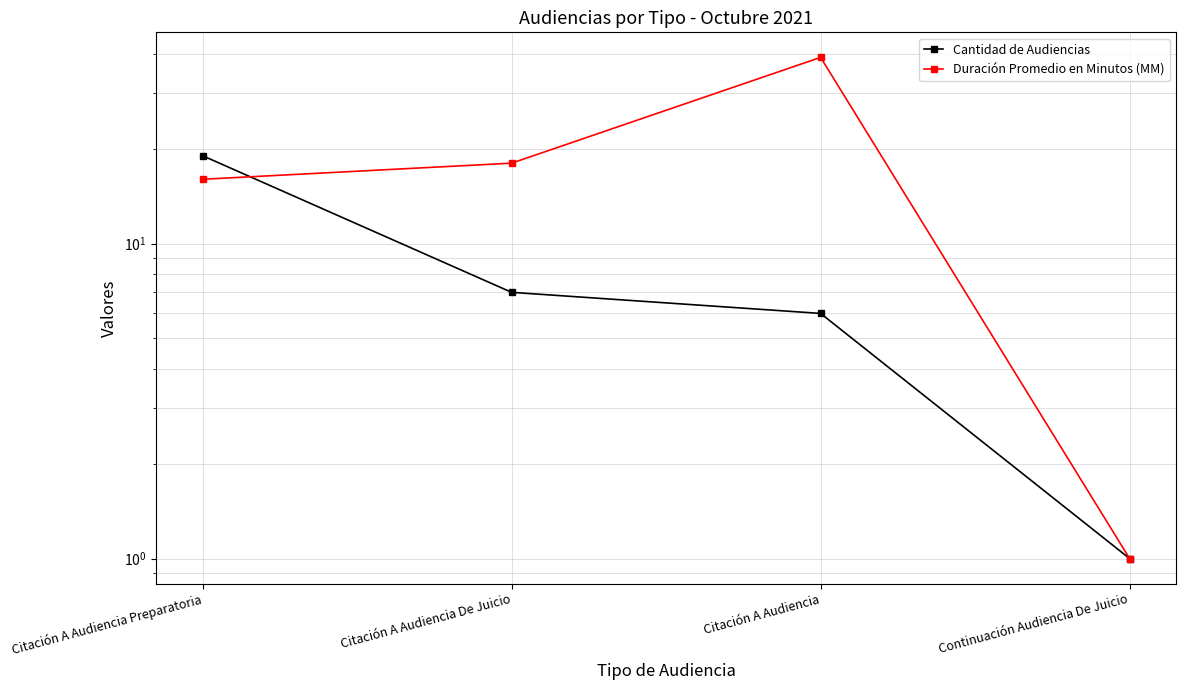

What is the label of the 4th point from the left?

Continuación Audiencia De Juicio